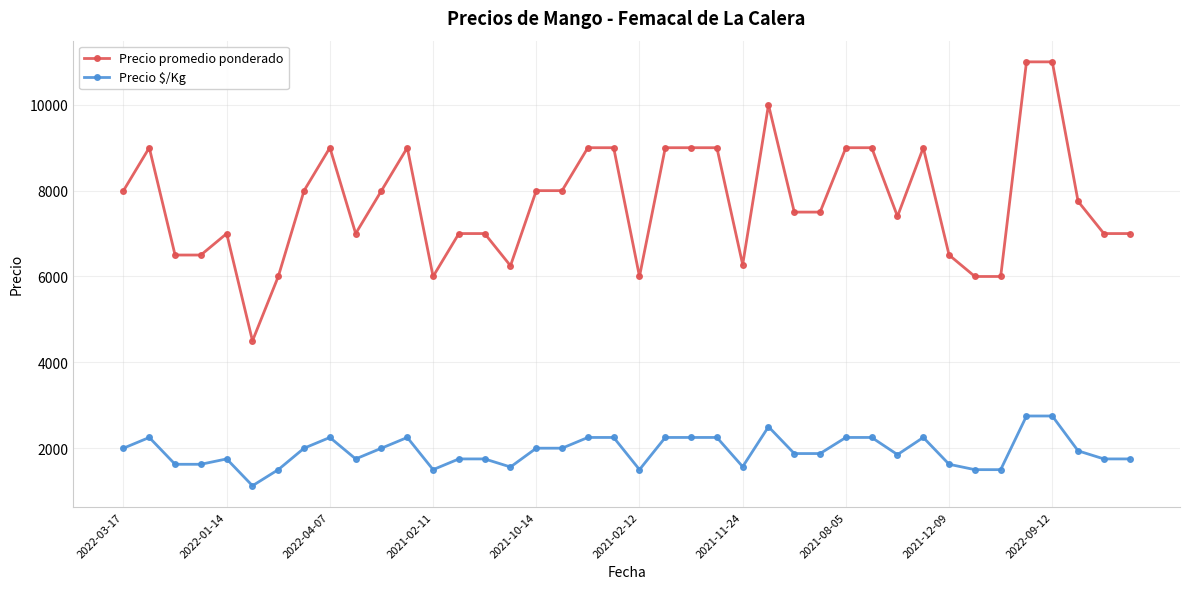

What is the value of the Precio promedio ponderado point at the 19th from the left?

9000